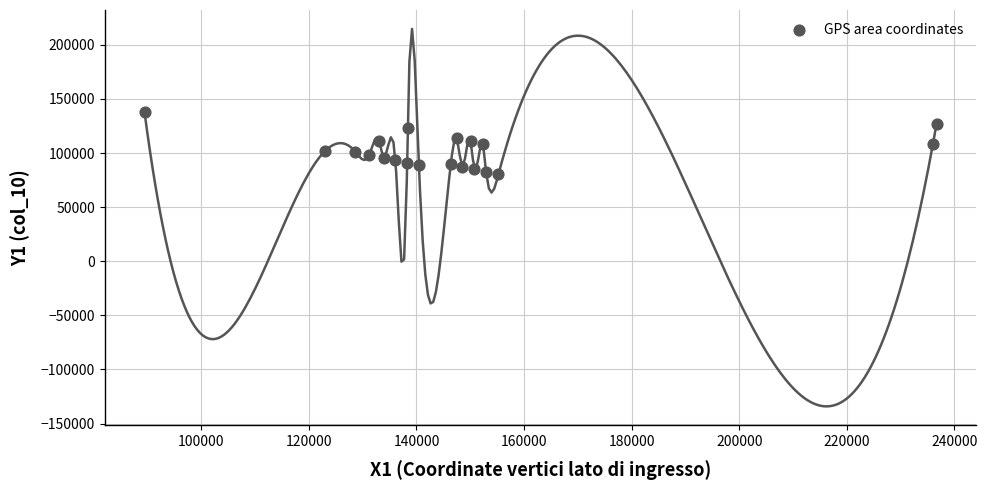

What is the range of Y values (max minus min)?

57599